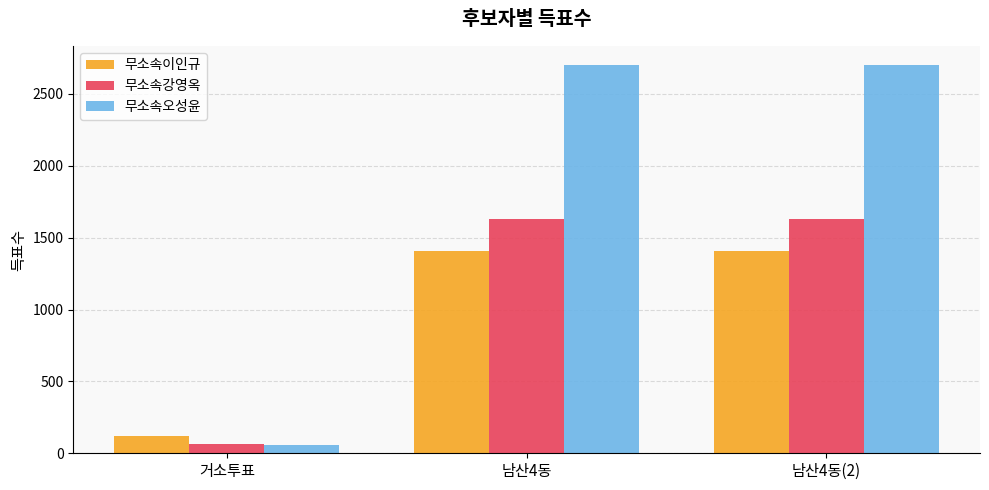

What is the minimum value shown in the chart?

57